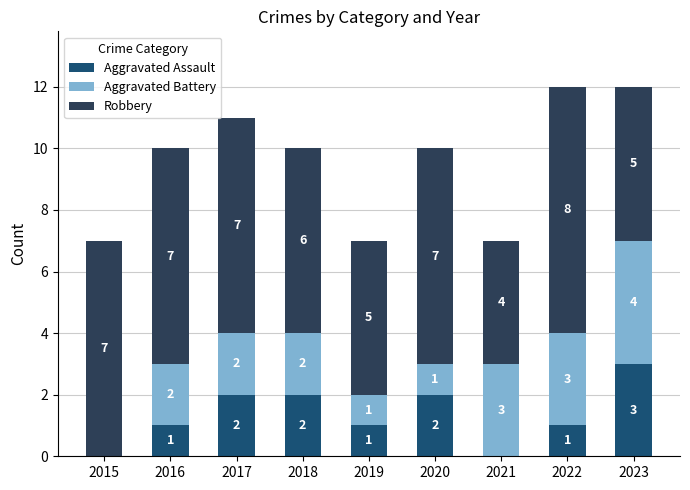

Is it true that Aggravated Assault equals 1 at 2019?

True